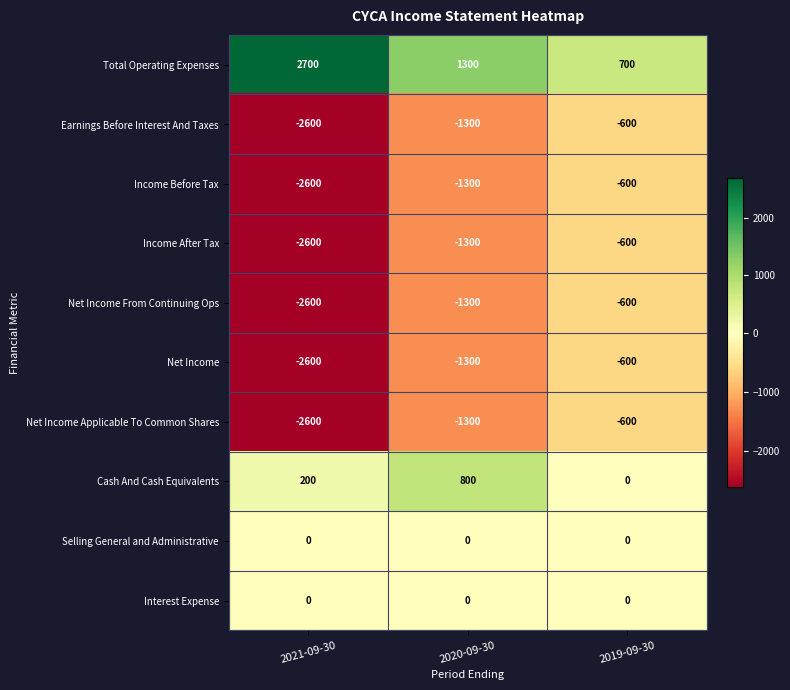

Reading left to right, extract all data points from this chart.

Total Operating Expenses: 2021-09-30=2700	2020-09-30=1300	2019-09-30=700
Earnings Before Interest And Taxes: 2021-09-30=-2600	2020-09-30=-1300	2019-09-30=-600
Income Before Tax: 2021-09-30=-2600	2020-09-30=-1300	2019-09-30=-600
Income After Tax: 2021-09-30=-2600	2020-09-30=-1300	2019-09-30=-600
Net Income From Continuing Ops: 2021-09-30=-2600	2020-09-30=-1300	2019-09-30=-600
Net Income: 2021-09-30=-2600	2020-09-30=-1300	2019-09-30=-600
Net Income Applicable To Common Shares: 2021-09-30=-2600	2020-09-30=-1300	2019-09-30=-600
Cash And Cash Equivalents: 2021-09-30=200	2020-09-30=800	2019-09-30=0
Selling General and Administrative: 2021-09-30=0	2020-09-30=0	2019-09-30=0
Interest Expense: 2021-09-30=0	2020-09-30=0	2019-09-30=0